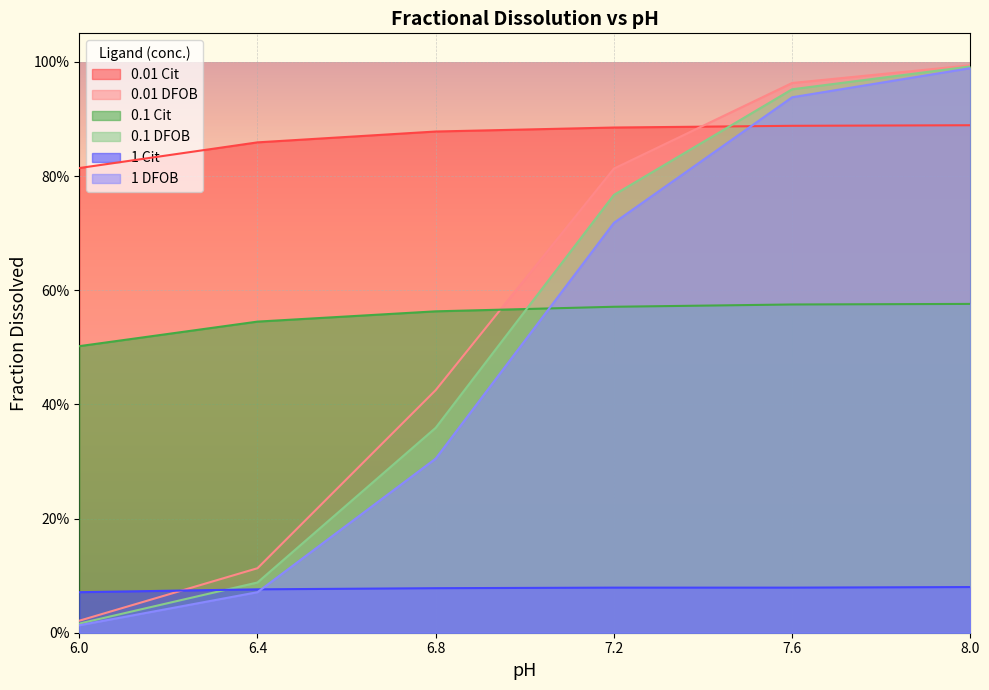

What is the difference between the highest and lowest values at 7.2?

0.8